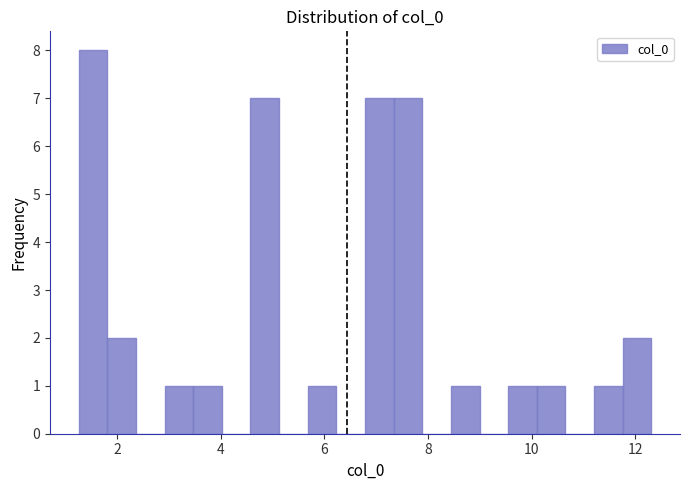

Read against the x-axis, roughly where is the centre of the tallest bar?

1.6